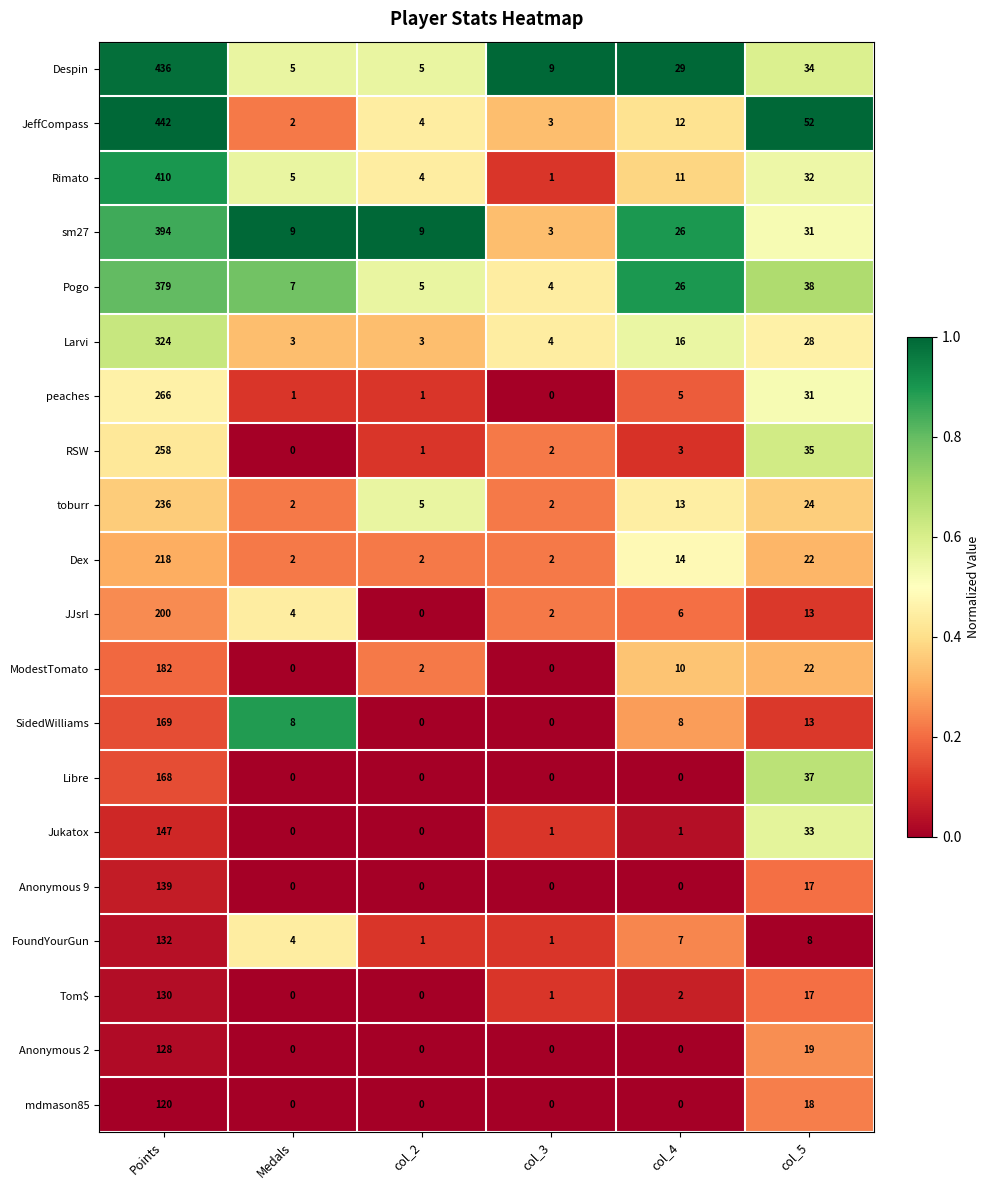

What is the total value across all series at col_4?

189